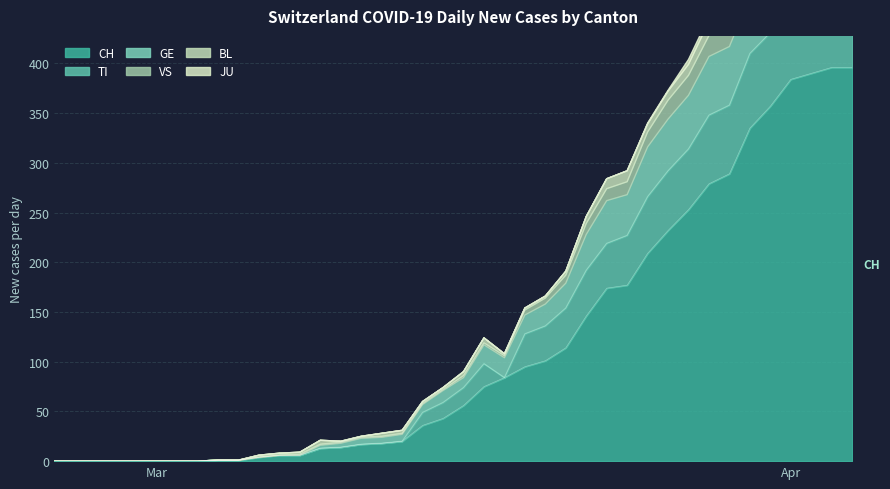

At which label is GE closest to 281?

2020-03-24